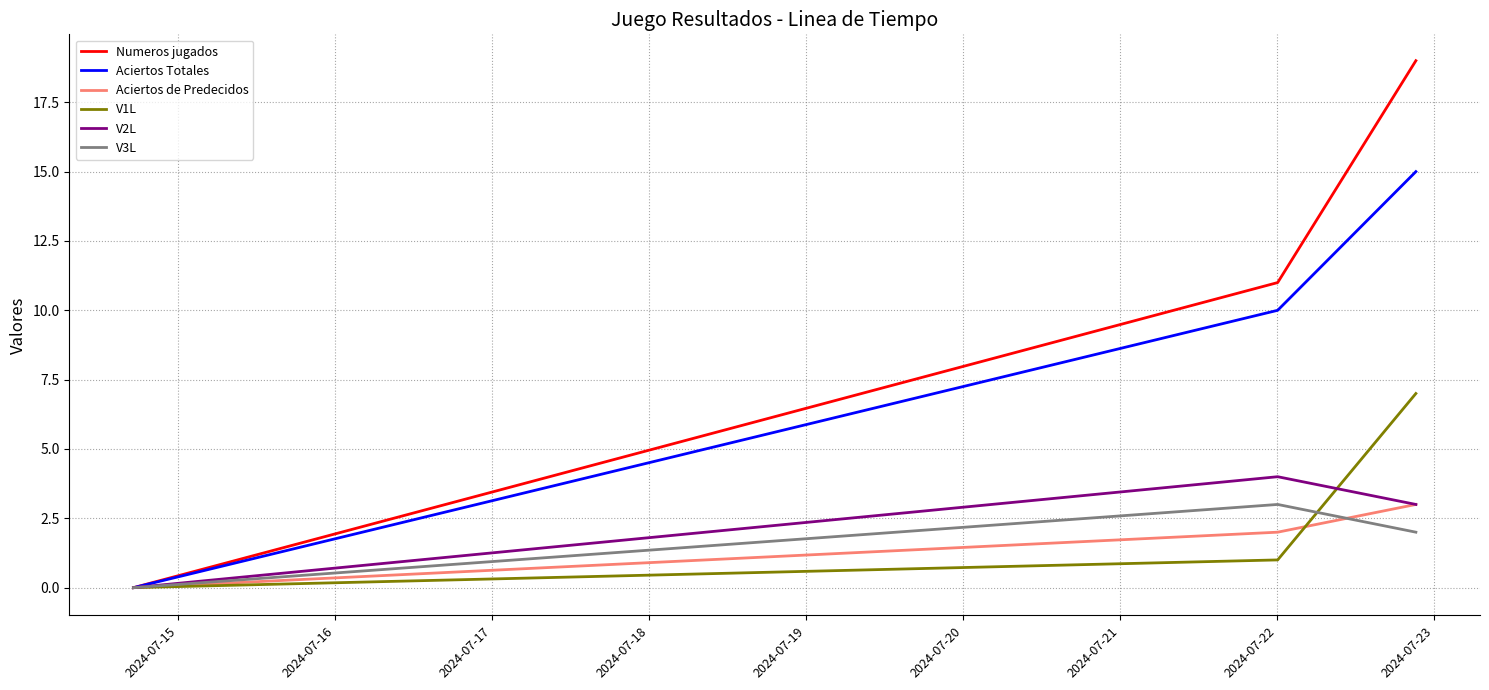

How many values in the V3L series are below 2?

1